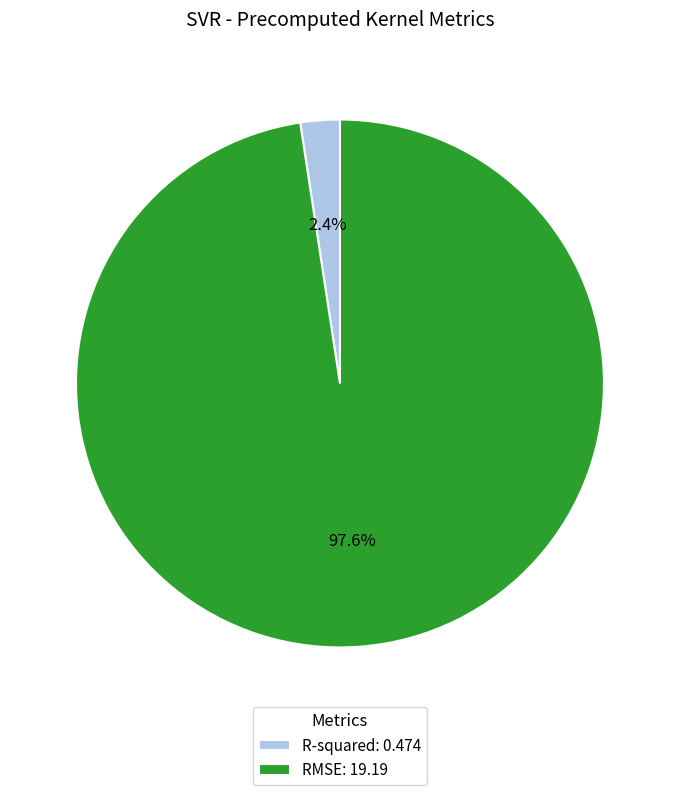

To the nearest percent, what is the combined percentage of R-squared and RMSE?

100%